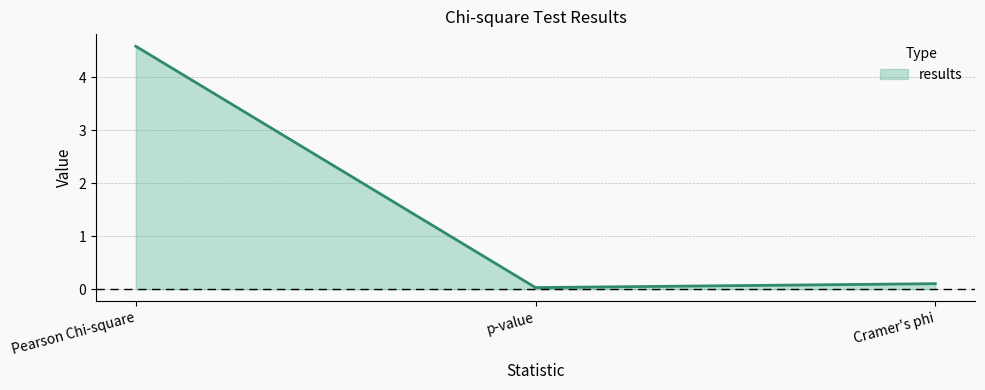

How many distinct data groups are displayed?

1